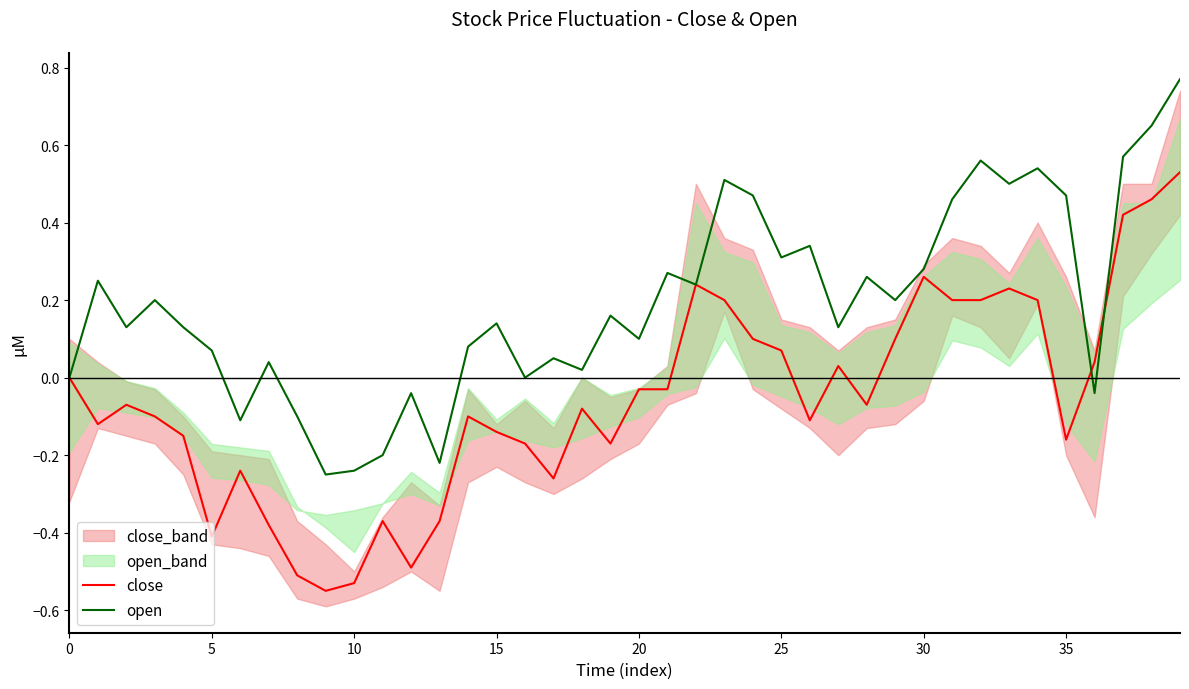

How many times do close and open cross each other?

2